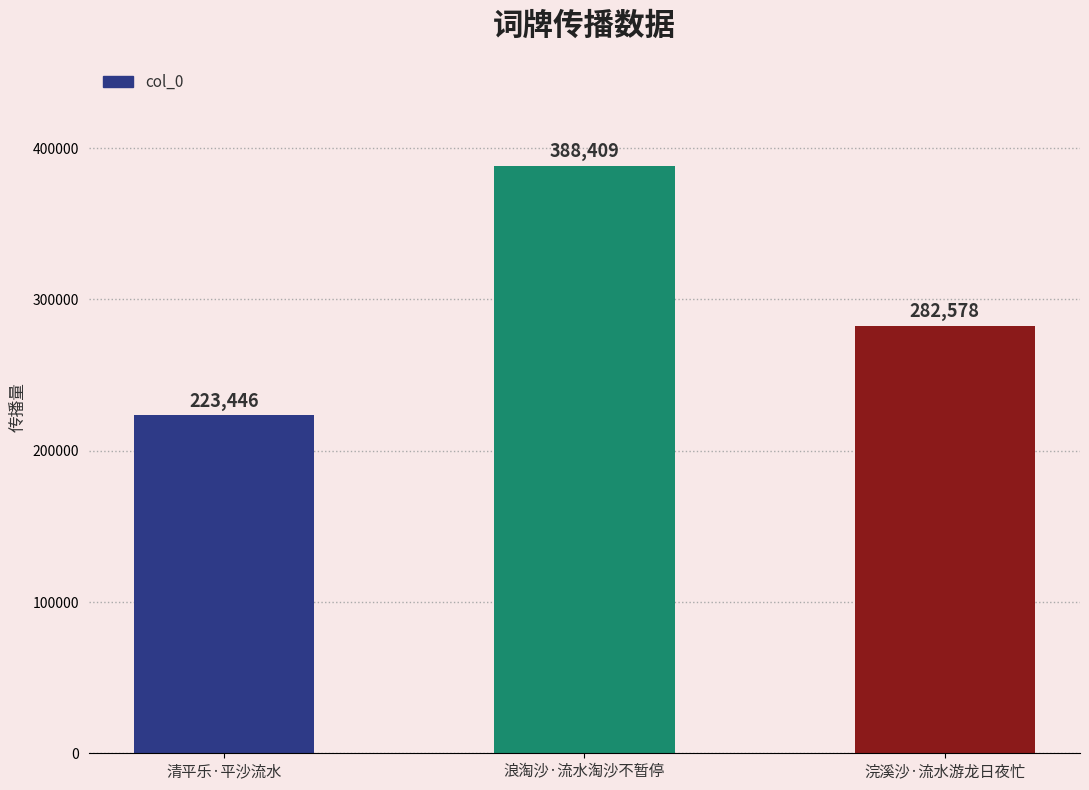

What is the change in value from 浪淘沙·流水淘沙不暂停 to 浣溪沙·流水游龙日夜忙?

-105831